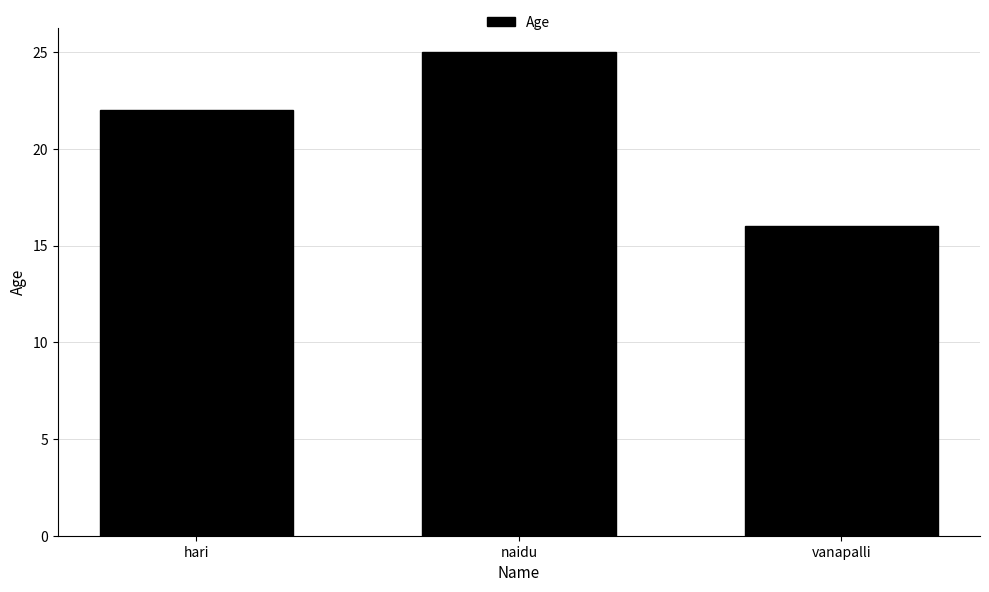

List the labels in order of value, largest first.

naidu, hari, vanapalli